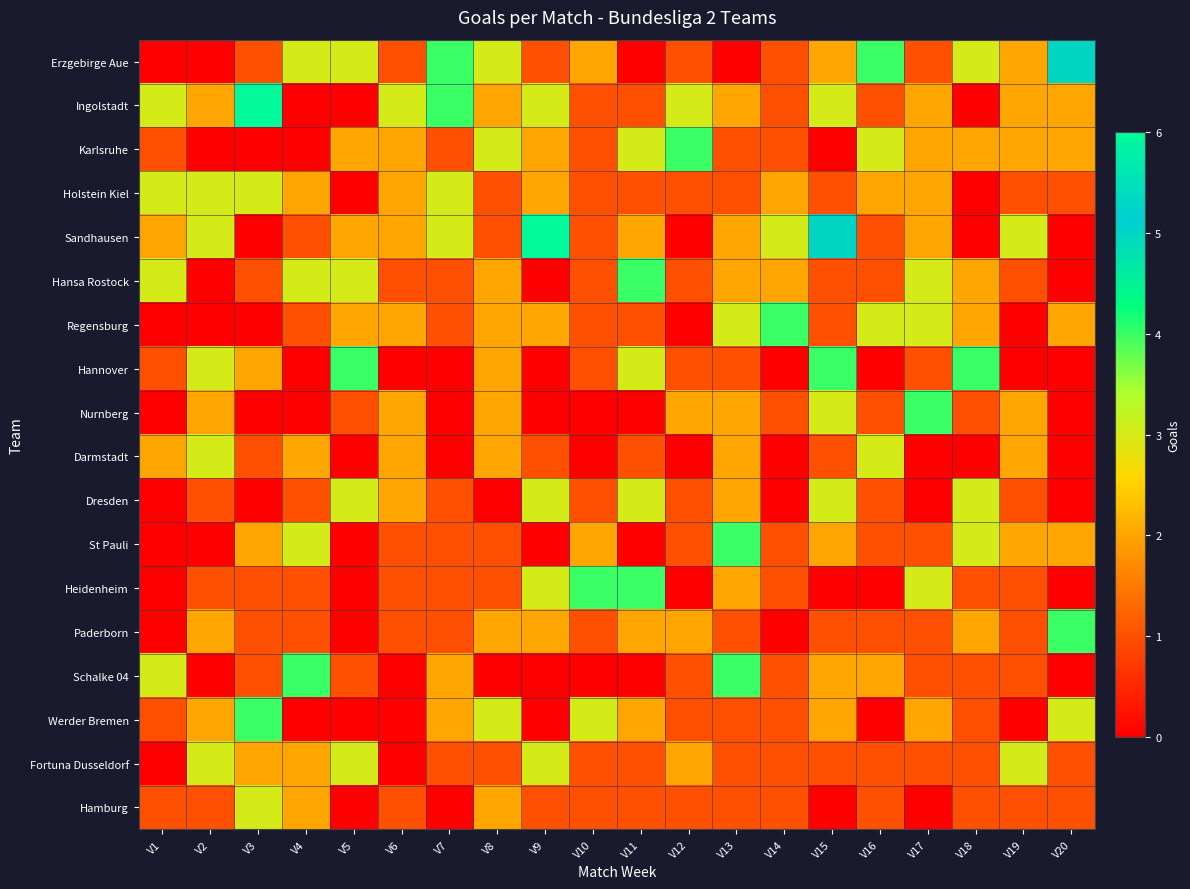

What is the greatest value displayed?

6